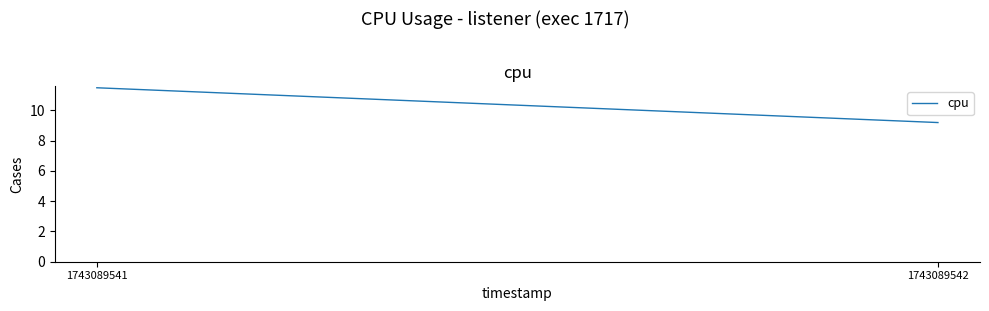

Rank the categories by value from highest to lowest.

1743089541, 1743089542